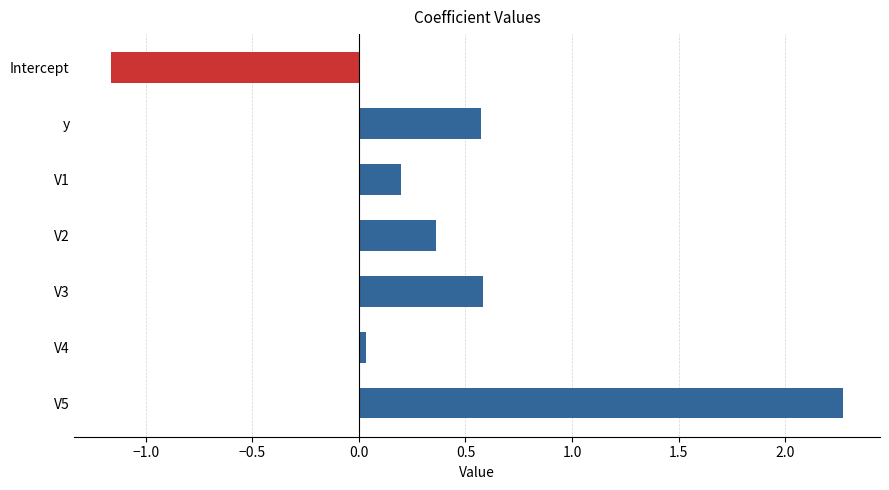

What is the difference between the second highest and second lowest values?

0.5